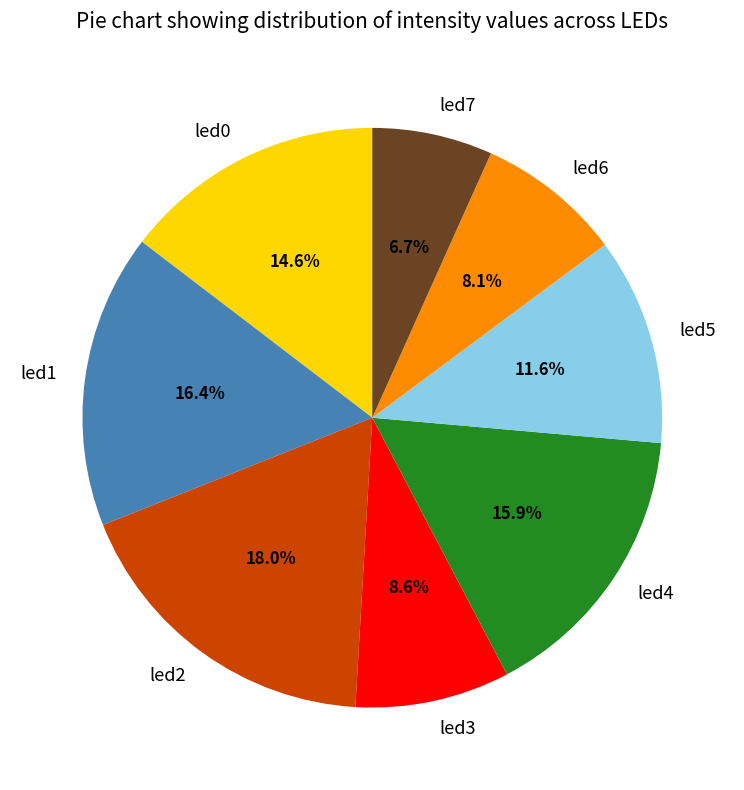

Is led7 the majority of the pie?

No